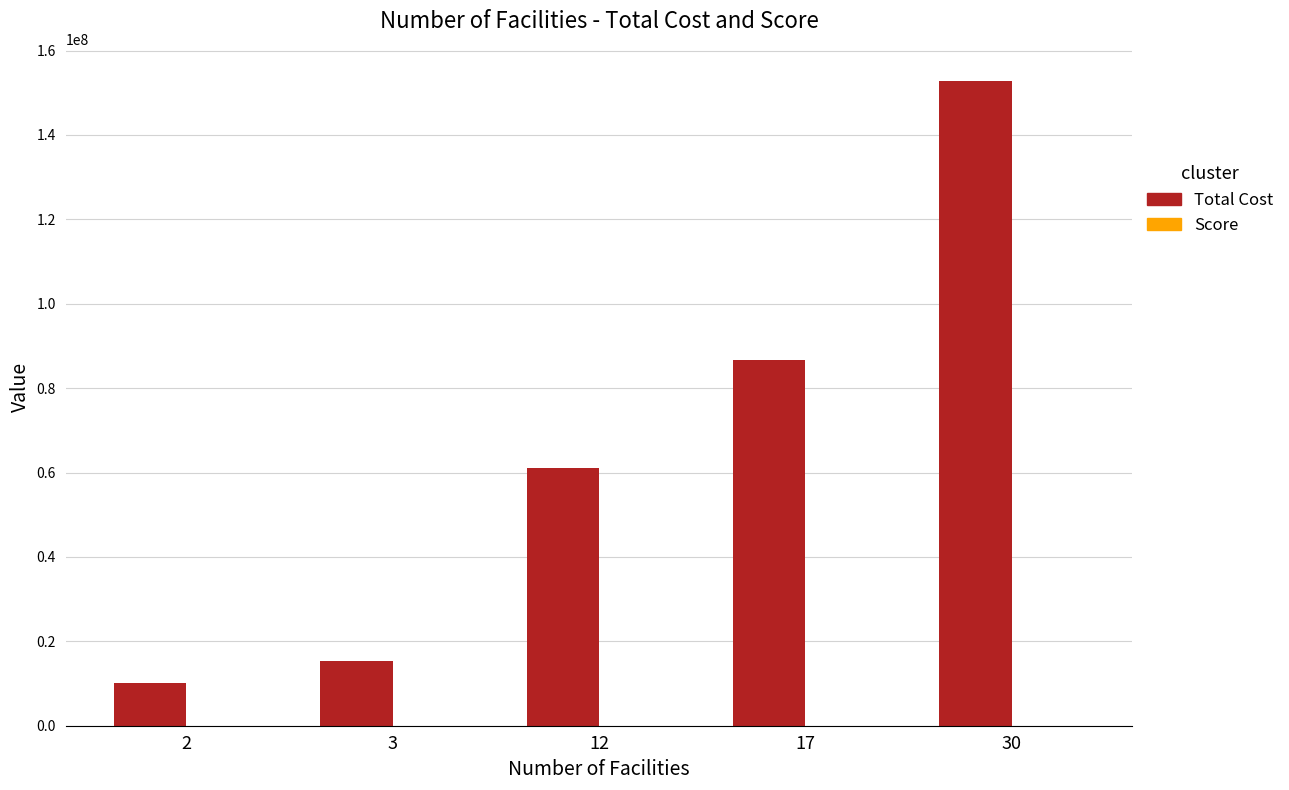

Which series has the largest total across all categories?

Total Cost